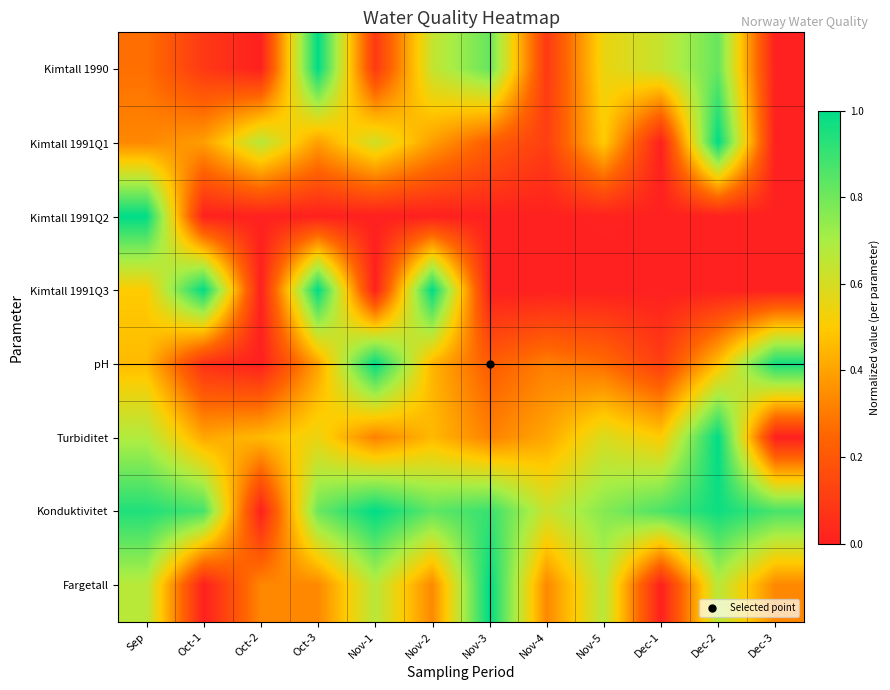

Between Nov-2 and Nov-3, which is larger?

Nov-3